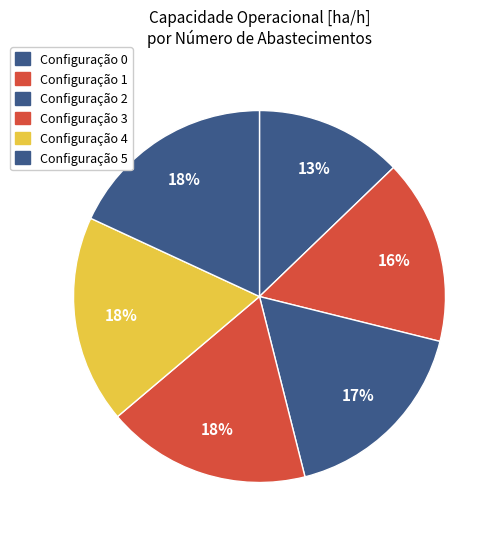

Count the number of slices in the pie.

6